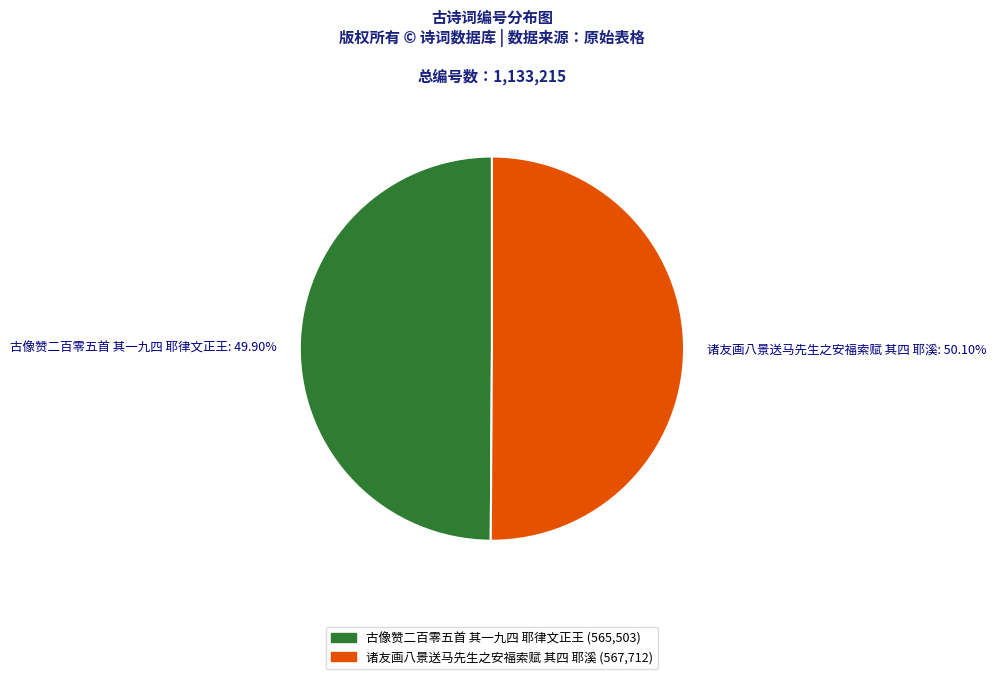

What is the ratio of the value at 诸友画八景送马先生之安福索赋 其四 耶溪 to the value at 古像赞二百零五首 其一九四 耶律文正王?

1.0